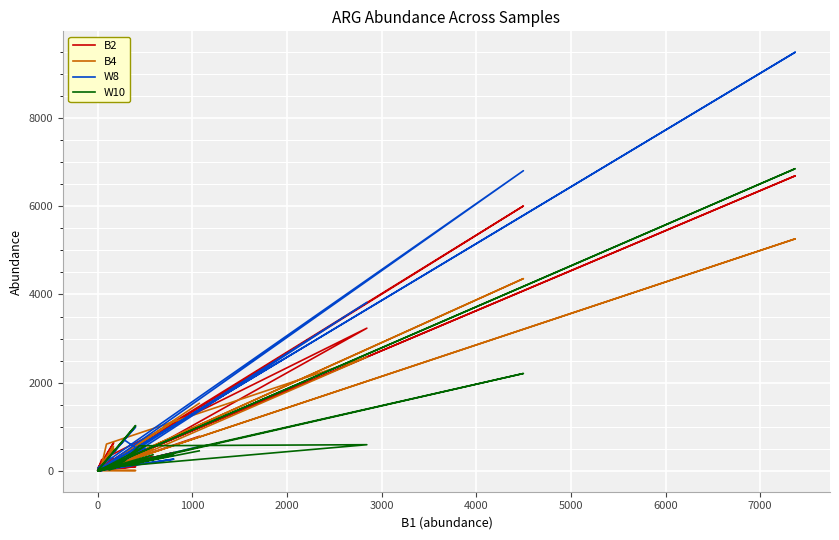

What are all the series names shown in the legend?

B2, B4, W8, W10